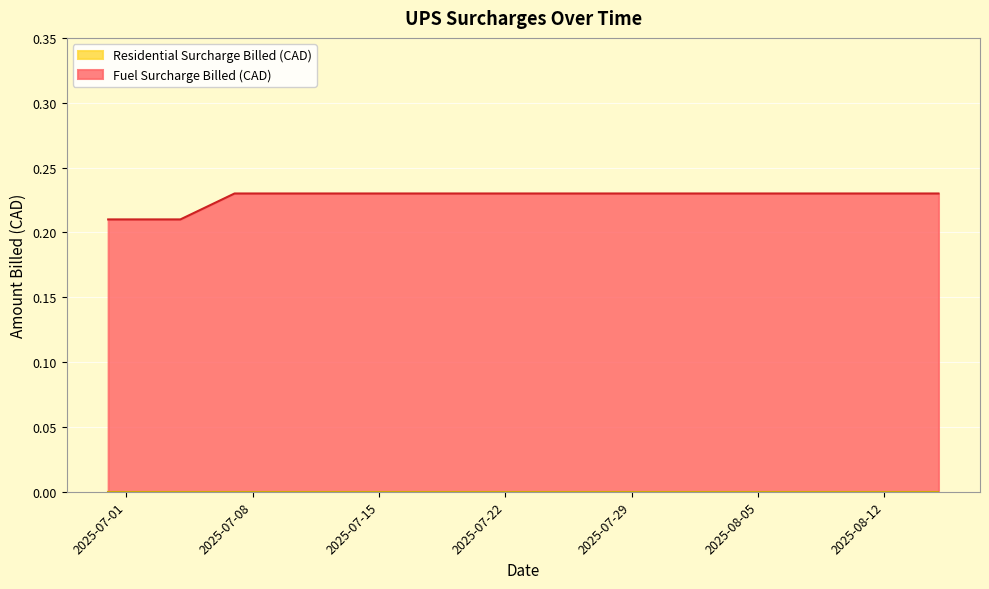

Reading right to left, what are all the values shown in this chart?

0.2	0.2	0.2	0.2	0.2	0.2	0.2	0.2	0.2	0.2	0.2	0.2	0.2	0.2	0.2	0.2	0.2	0.2	0.2	0.2